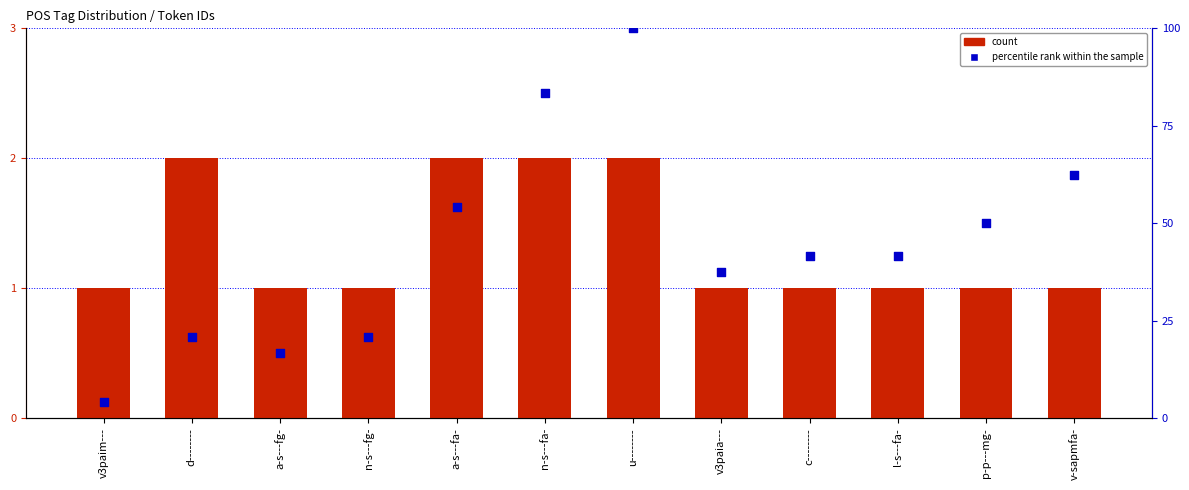

Which series reaches the minimum Y coordinate?

count